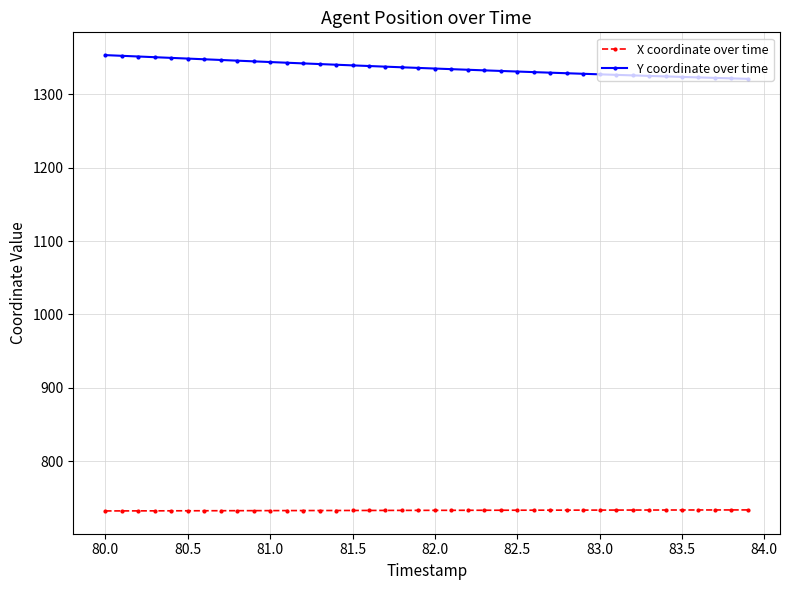

Which series has the widest spread of values?

Y coordinate over time